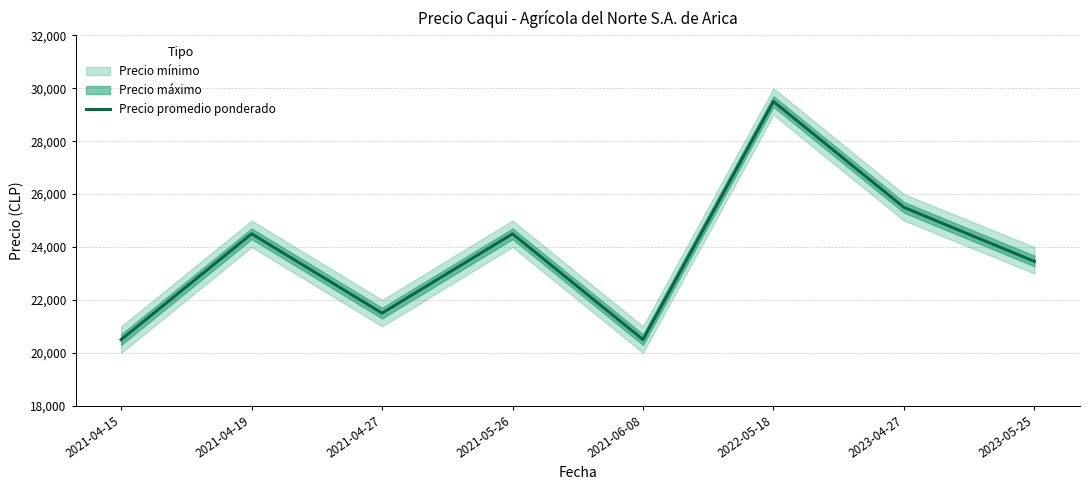

Which has a higher value, 2022-05-18 or 2021-06-08?

2022-05-18